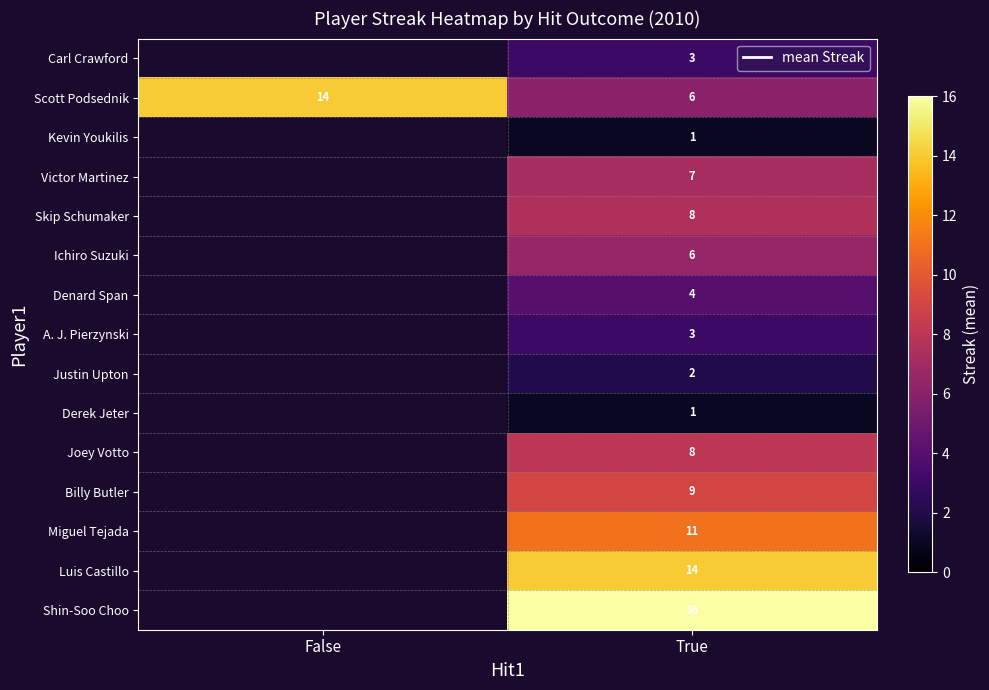

Read the Scott Podsednik value at False.

14